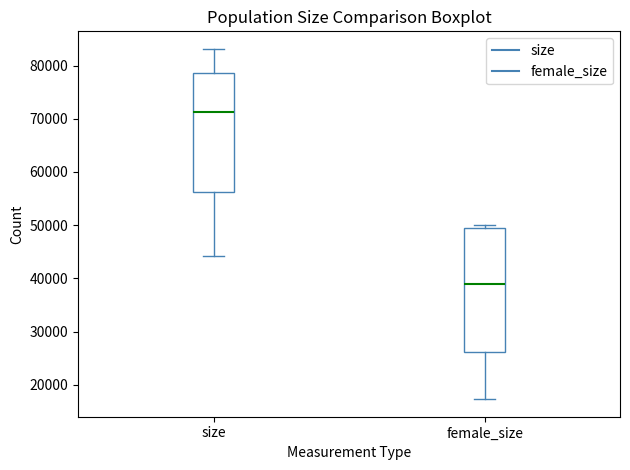

Reading left to right, read every box against the y-axis: the position of its median line, the range the box covers, and the ends of its whiskers. The values are not printed on the chart, so give them approximately, as read against the axis.

size: median 71000, box 56000 to 79000, whiskers 44000 to 83000
female_size: median 39000, box 26000 to 50000, whiskers 17000 to 50000 (just above the box's upper edge)